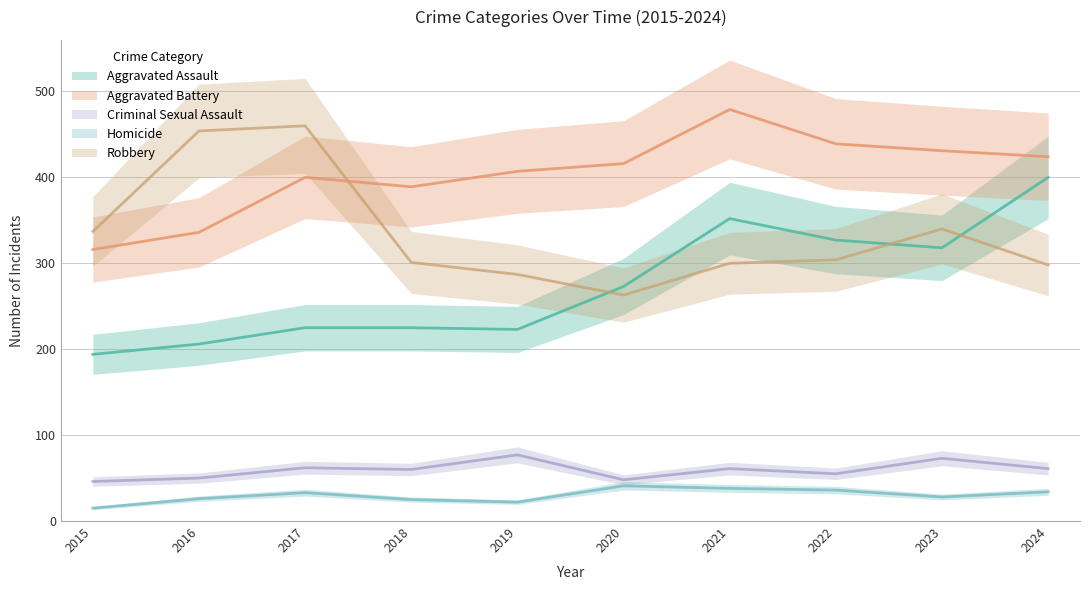

What is the value of the Criminal Sexual Assault point at the 4th from the left?

60